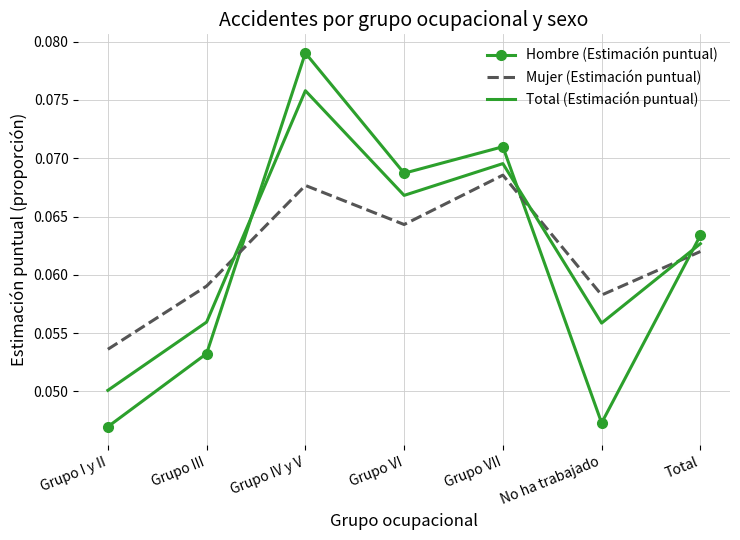

At which label is Total (Estimación puntual) closest to 0?

Grupo I y II